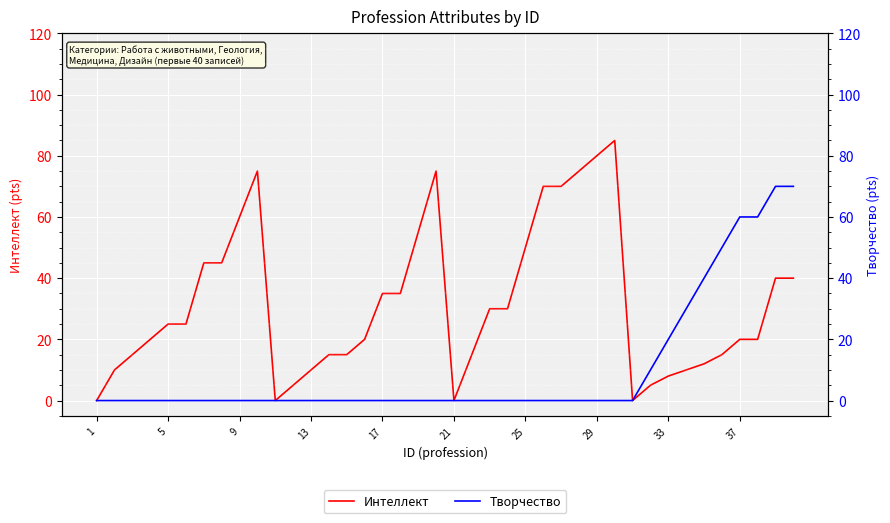

Between 24 and 18, which is larger?

18